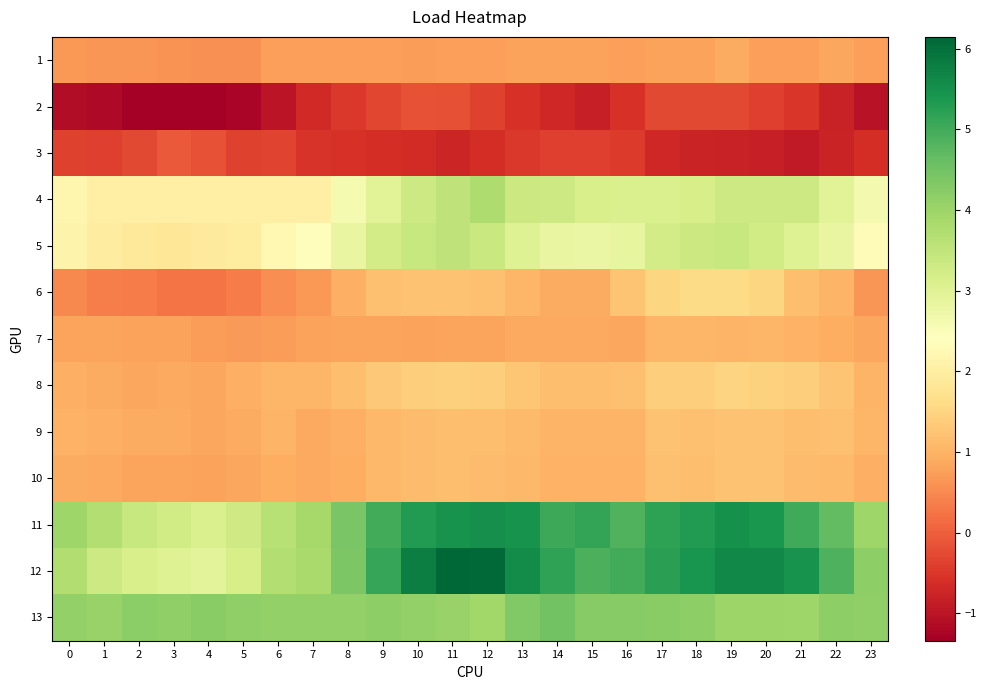

Reading left to right, list all the values displayed in this chart.

1: 0=0.7	1=0.6	2=0.6	3=0.6	4=0.6	5=0.6	6=0.8	7=0.7	8=0.7	9=0.7	10=0.7	11=0.7	12=0.8	13=0.8	14=0.8	15=0.8	16=0.8	17=0.8	18=0.8	19=0.9	20=0.8	21=0.7	22=0.8	23=0.8
2: 0=-1.1	1=-1.2	2=-1.3	3=-1.3	4=-1.3	5=-1.2	6=-1.0	7=-0.7	8=-0.5	9=-0.3	10=-0.2	11=-0.2	12=-0.4	13=-0.6	14=-0.7	15=-0.8	16=-0.6	17=-0.3	18=-0.3	19=-0.3	20=-0.4	21=-0.5	22=-0.8	23=-1.0
3: 0=-0.4	1=-0.4	2=-0.3	3=-0.1	4=-0.1	5=-0.4	6=-0.3	7=-0.5	8=-0.6	9=-0.6	10=-0.7	11=-0.7	12=-0.6	13=-0.5	14=-0.4	15=-0.4	16=-0.5	17=-0.7	18=-0.8	19=-0.8	20=-0.8	21=-0.9	22=-0.8	23=-0.6
4: 0=2.2	1=2.0	2=2.0	3=2.0	4=2.0	5=2.0	6=2.0	7=2.0	8=2.6	9=3.0	10=3.3	11=3.5	12=3.8	13=3.4	14=3.3	15=3.2	16=3.1	17=3.1	18=3.2	19=3.3	20=3.3	21=3.3	22=3.0	23=2.6
5: 0=2.1	1=2.0	2=1.9	3=1.8	4=1.9	5=1.9	6=2.2	7=2.4	8=2.8	9=3.2	10=3.4	11=3.5	12=3.4	13=3.0	14=2.8	15=2.8	16=2.9	17=3.2	18=3.4	19=3.4	20=3.3	21=3.0	22=2.8	23=2.3
6: 0=0.5	1=0.4	2=0.4	3=0.3	4=0.3	5=0.3	6=0.5	7=0.7	8=1.0	9=1.2	10=1.2	11=1.2	12=1.2	13=1.0	14=0.9	15=0.9	16=1.3	17=1.5	18=1.6	19=1.6	20=1.5	21=1.2	22=1.0	23=0.6
7: 0=0.8	1=0.8	2=0.8	3=0.8	4=0.7	5=0.7	6=0.7	7=0.8	8=0.8	9=0.8	10=0.8	11=0.8	12=0.8	13=0.9	14=0.9	15=0.9	16=0.8	17=1.1	18=1.0	19=1.0	20=1.0	21=1.0	22=0.9	23=0.8
8: 0=0.9	1=0.9	2=0.8	3=0.9	4=0.8	5=0.9	6=1.0	7=1.1	8=1.2	9=1.3	10=1.4	11=1.4	12=1.4	13=1.3	14=1.2	15=1.2	16=1.2	17=1.4	18=1.4	19=1.5	20=1.5	21=1.4	22=1.3	23=1.0
9: 0=1.0	1=1.0	2=0.9	3=0.9	4=0.8	5=0.9	6=1.0	7=0.9	8=1.0	9=1.1	10=1.1	11=1.2	12=1.2	13=1.1	14=1.0	15=1.0	16=1.0	17=1.2	18=1.2	19=1.2	20=1.2	21=1.1	22=1.2	23=1.0
10: 0=0.9	1=0.9	2=0.8	3=0.8	4=0.8	5=0.8	6=0.9	7=0.9	8=0.9	9=1.1	10=1.1	11=1.2	12=1.1	13=1.1	14=1.0	15=1.0	16=1.0	17=1.2	18=1.2	19=1.2	20=1.2	21=1.1	22=1.1	23=1.0
11: 0=4.0	1=3.7	2=3.4	3=3.3	4=3.1	5=3.3	6=3.7	7=3.9	8=4.4	9=5.0	10=5.3	11=5.5	12=5.5	13=5.5	14=5.0	15=5.1	16=4.8	17=5.2	18=5.3	19=5.5	20=5.4	21=5.0	22=4.7	23=4.0
12: 0=3.7	1=3.3	2=3.1	3=3.0	4=2.9	5=3.2	6=3.7	7=3.8	8=4.4	9=5.1	10=5.8	11=6.1	12=6.1	13=5.6	14=5.2	15=4.9	16=5.0	17=5.2	18=5.4	19=5.6	20=5.6	21=5.5	22=4.9	23=4.2
13: 0=4.1	1=4.1	2=4.2	3=4.1	4=4.2	5=4.1	6=4.1	7=4.1	8=4.1	9=4.2	10=4.1	11=4.0	12=3.9	13=4.3	14=4.5	15=4.3	16=4.3	17=4.2	18=4.2	19=4.0	20=4.0	21=4.0	22=4.2	23=4.2